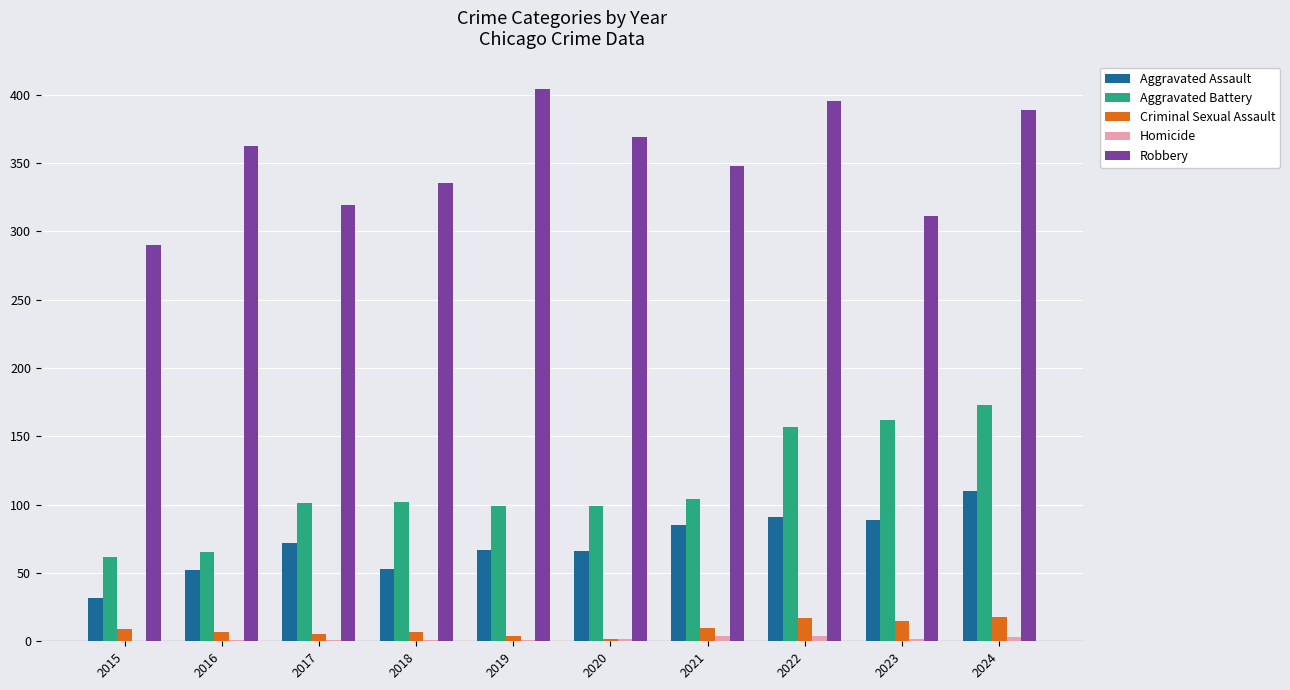

Between 2021 and 2024, which series saw the biggest shift?

Aggravated Battery